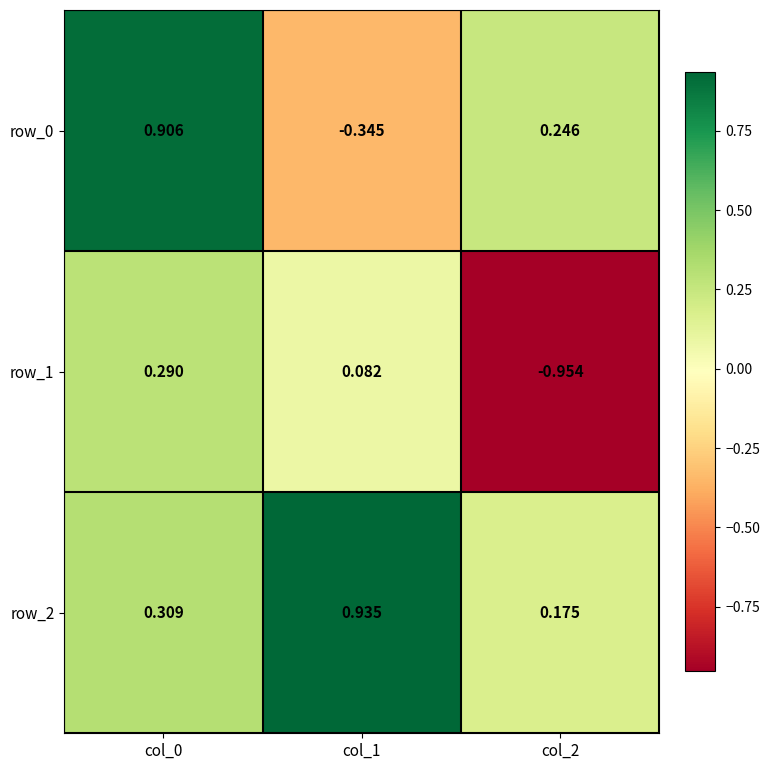

How many values in row_1 are below zero?

1